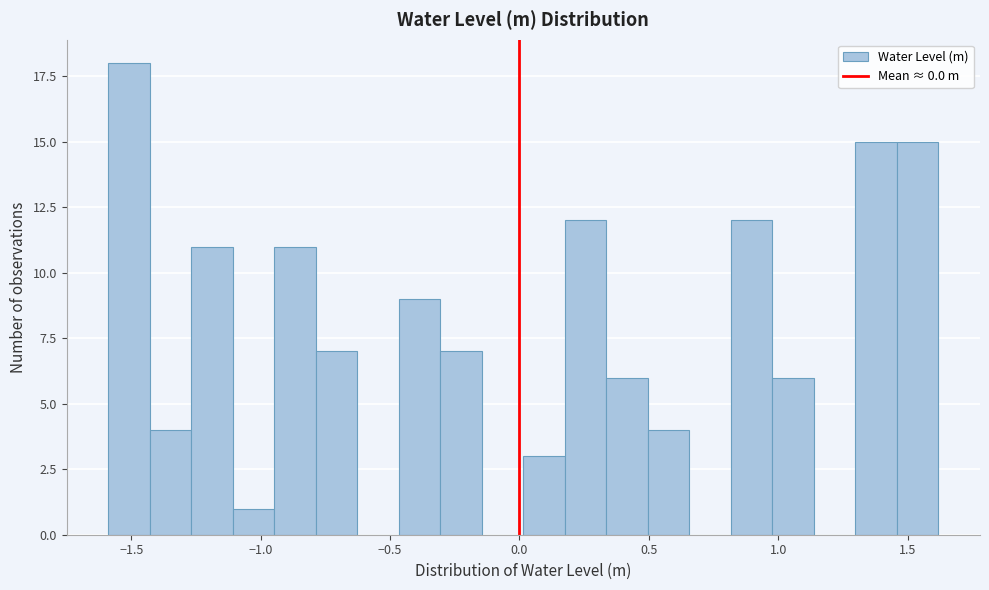

Around what value on the x-axis is the tallest bar? Give the approximate position of its centre, as read against the axis.

-1.50